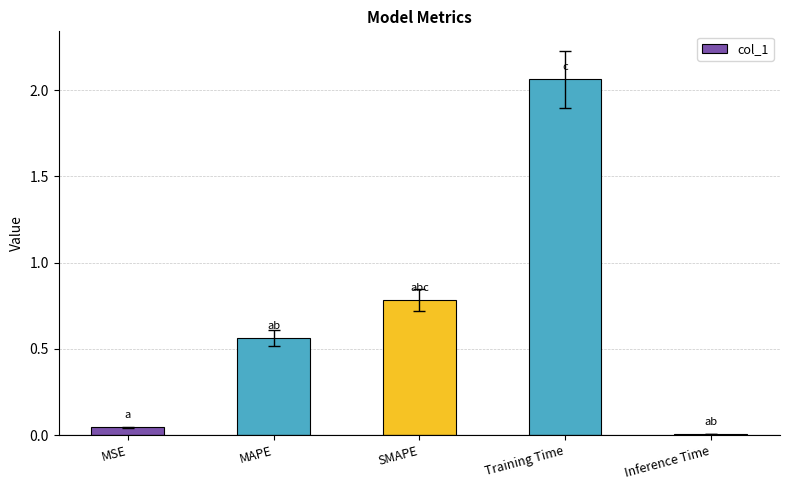

What is the change in value from SMAPE to Training Time?

+1.3